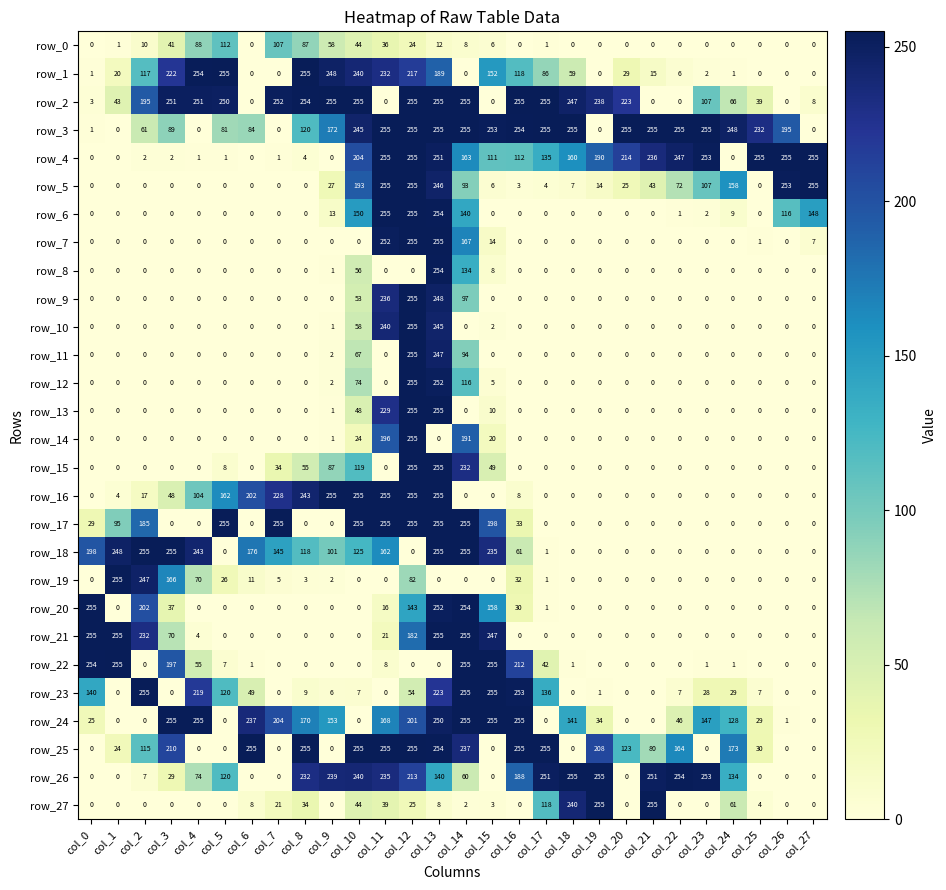

At how many categories does at least one series exceed 185?

28